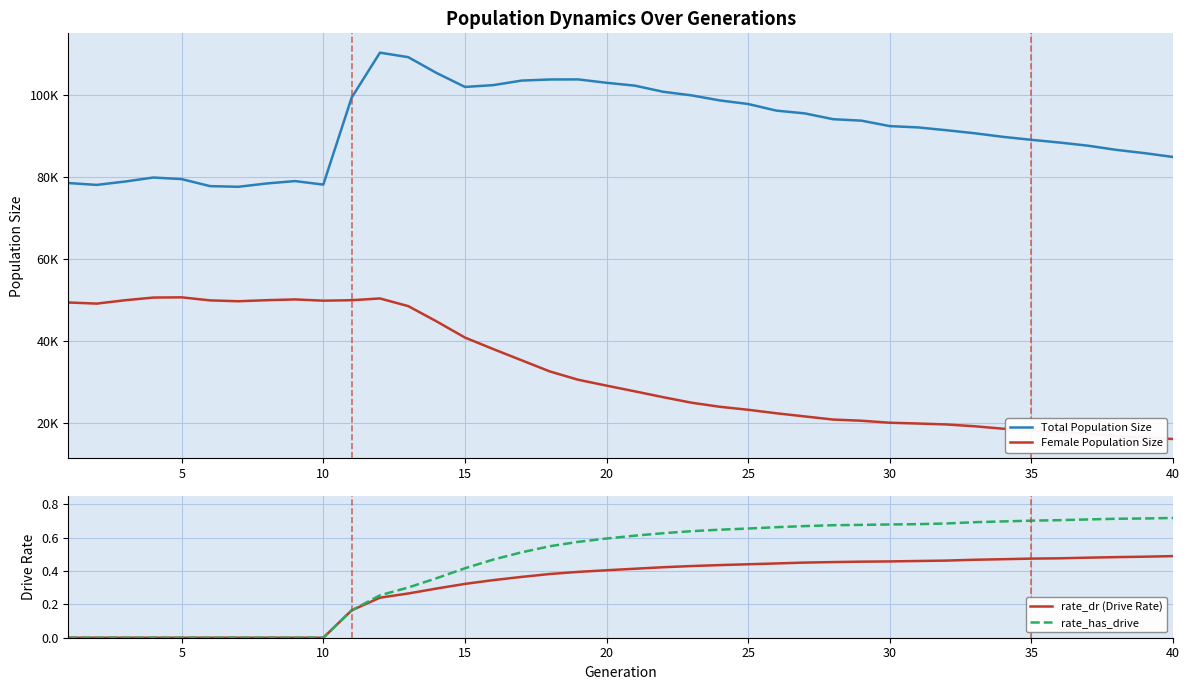

True or false: rate_has_drive has a value of 0.0 at 5.

True